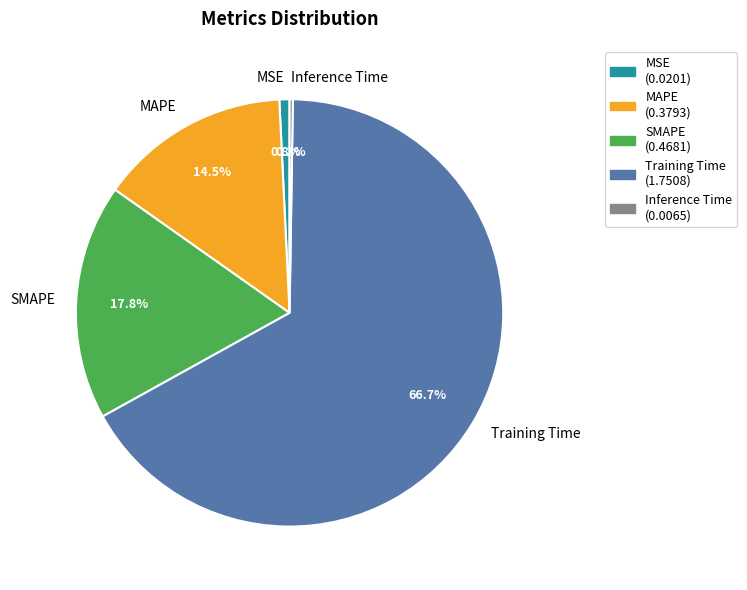

Combined, what portion of the pie is MAPE and SMAPE?

32.3%